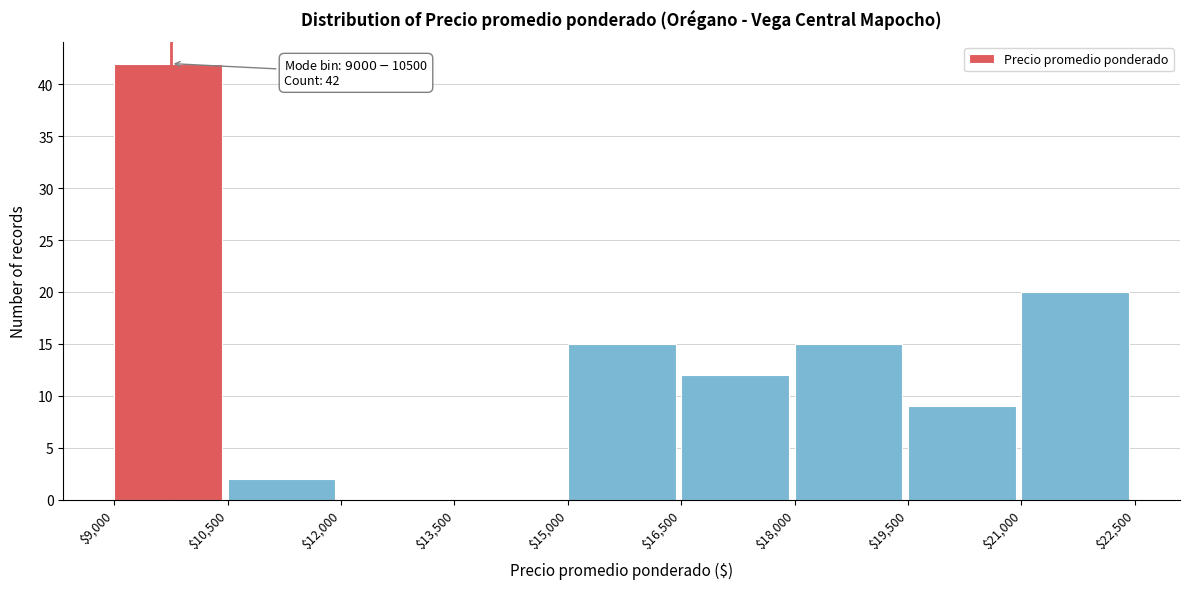

Over which range of the x-axis is the bar tallest?

$9,000 to $10,500